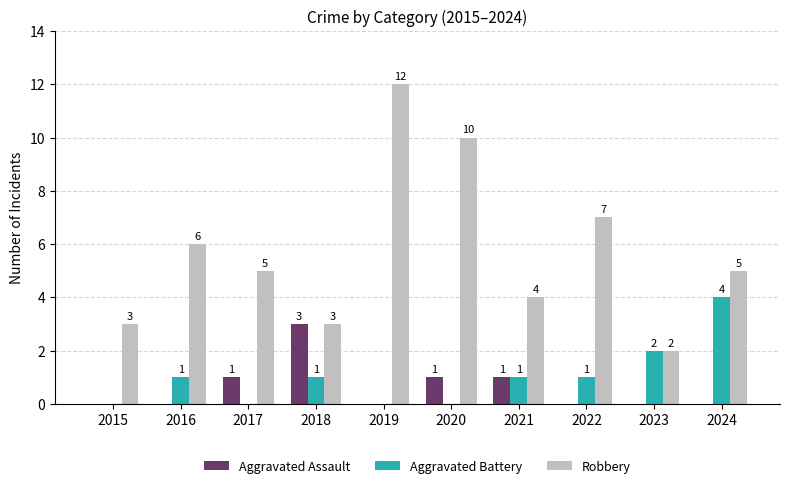

What is the maximum value for Aggravated Battery?

4